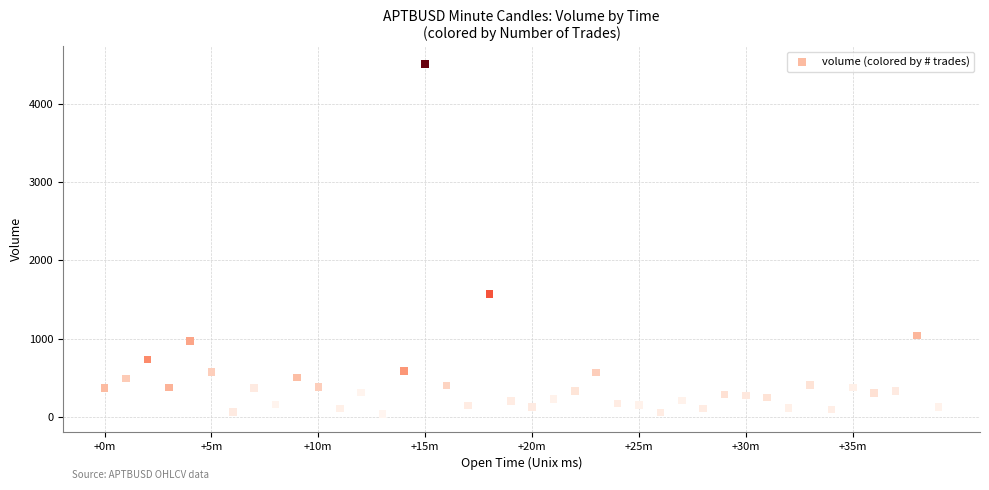

What is the range of Y values (max minus min)?

4478.2